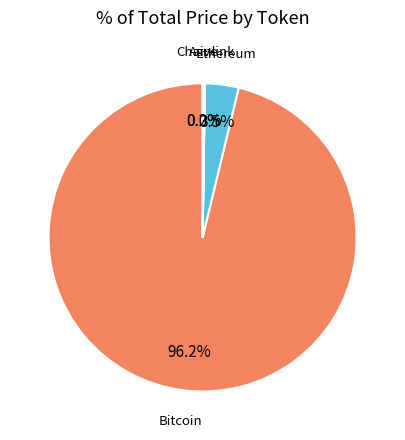

Does any single category account for the majority?

Yes